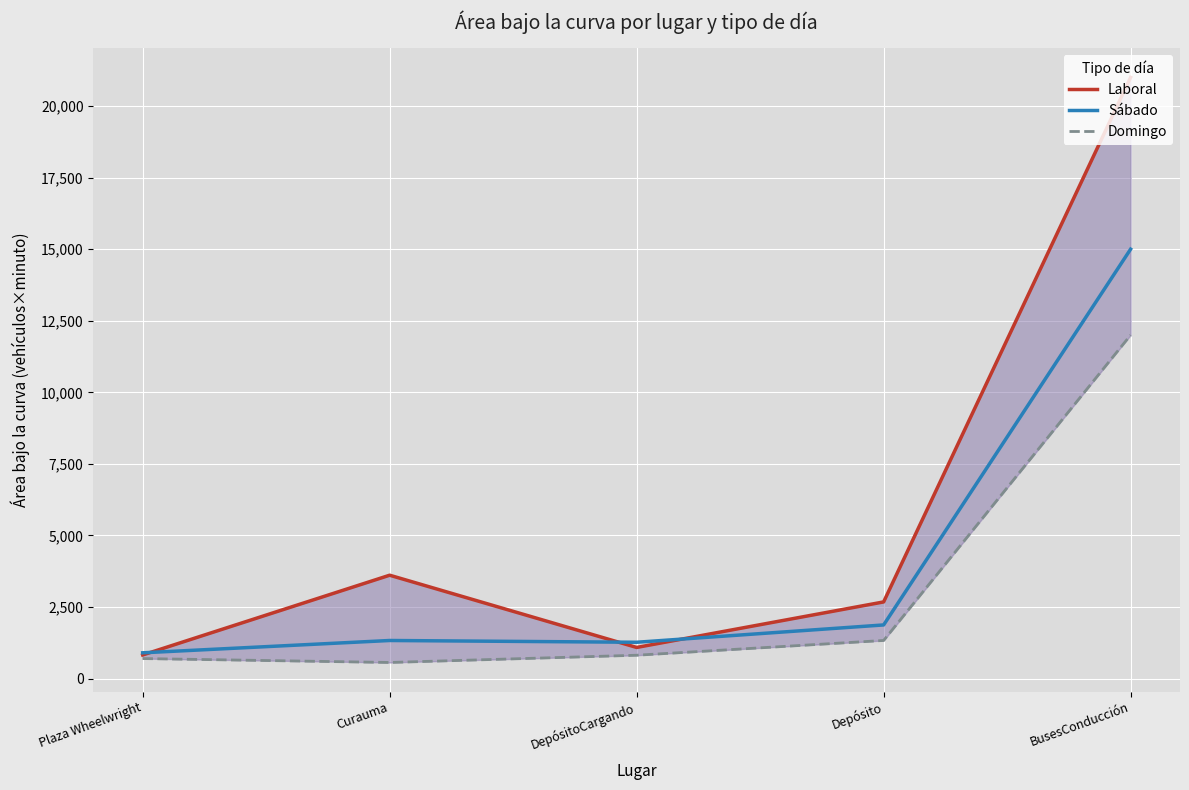

Which category has the highest value in the Domingo series?

BusesConducción